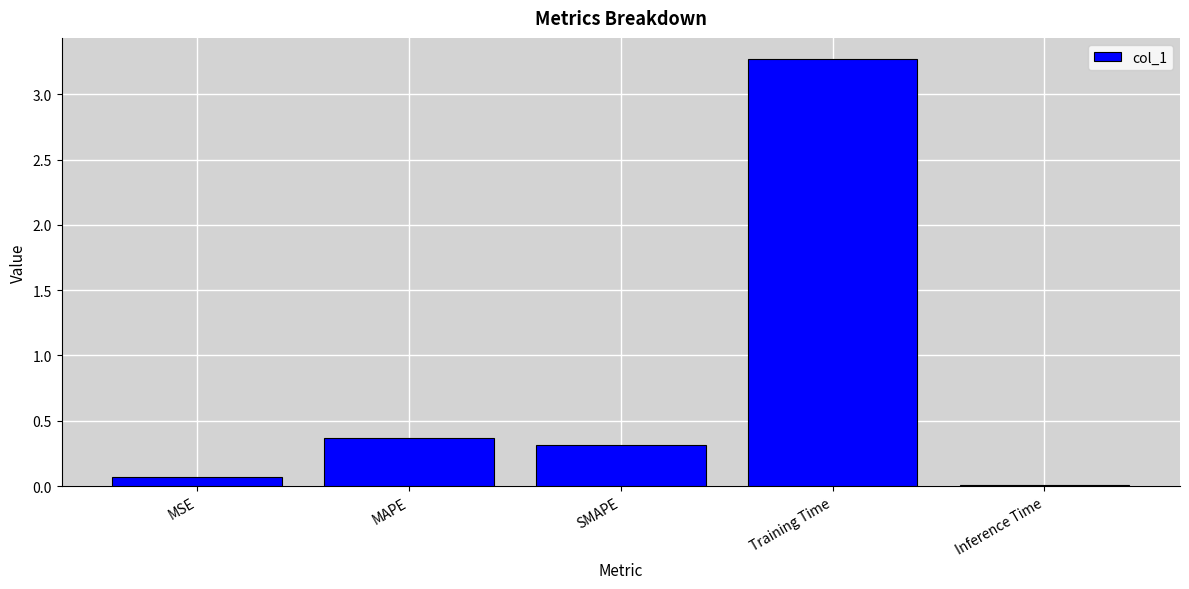

List the labels in order of value, largest first.

Training Time, MAPE, SMAPE, MSE, Inference Time